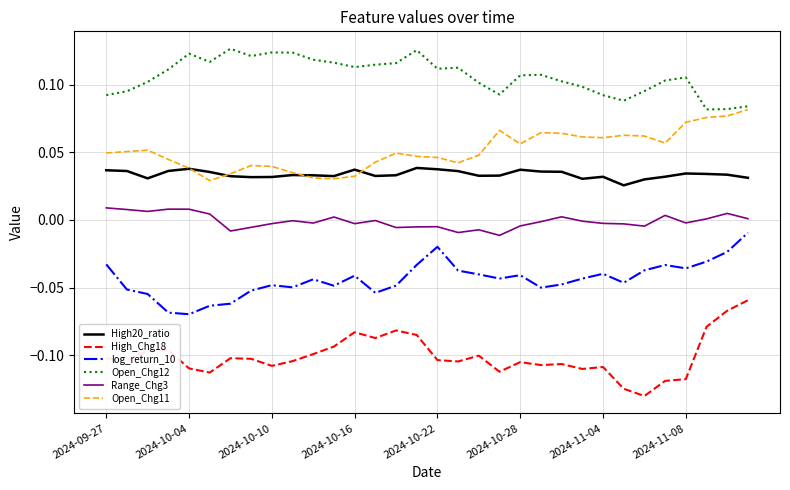

In Open_Chg12, how many points are lower than both neighbors (excluding endpoints)?

7